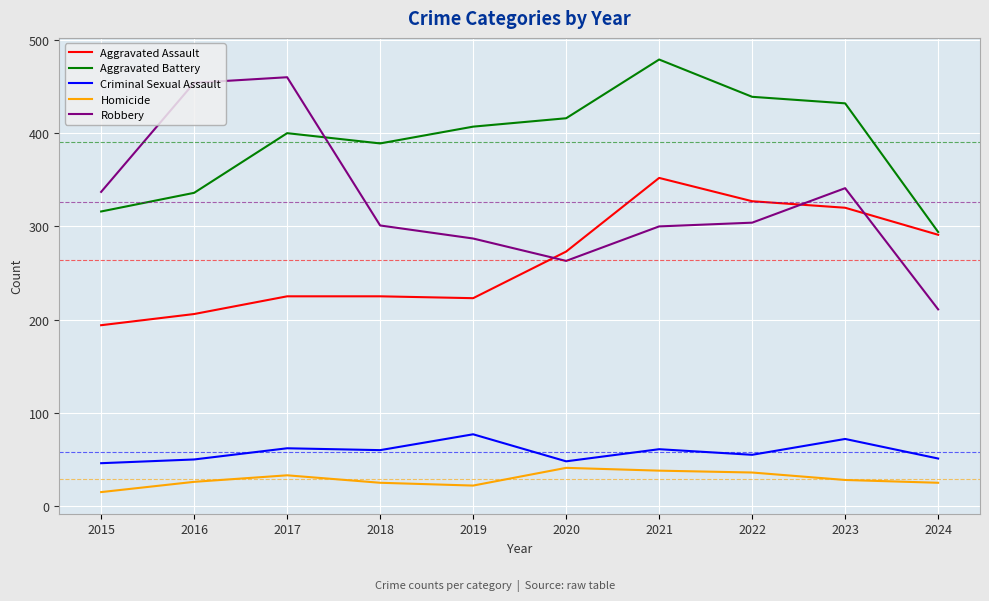

True or false: Robbery and Criminal Sexual Assault cross at least once.

False